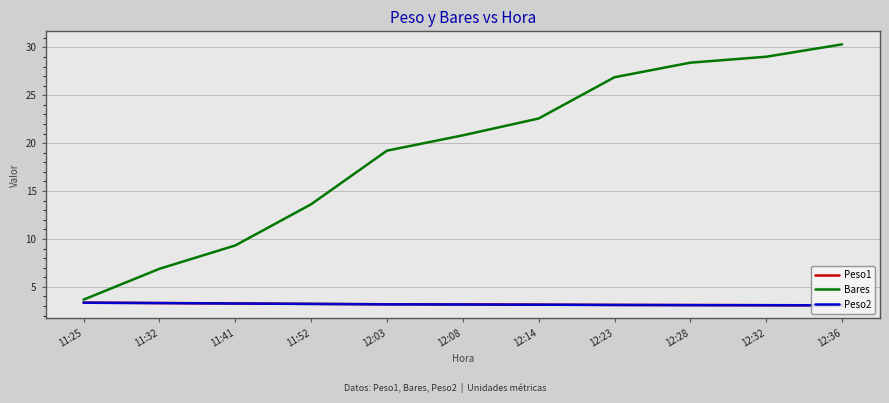

What is the average value of the Peso1 series?

3.2